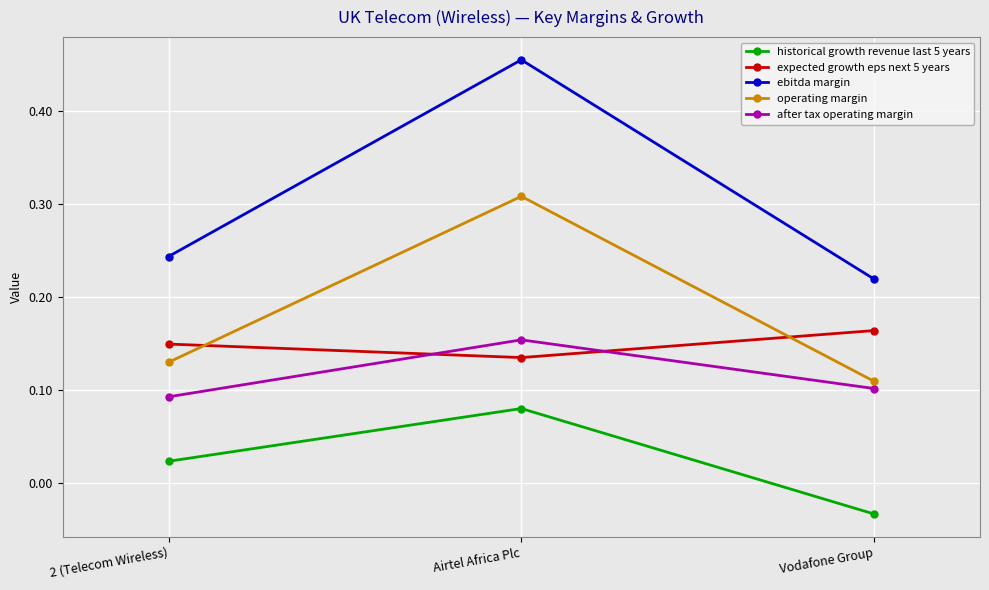

What is the sum of the ebitda margin values at Airtel Africa Plc and Vodafone Group?

0.7